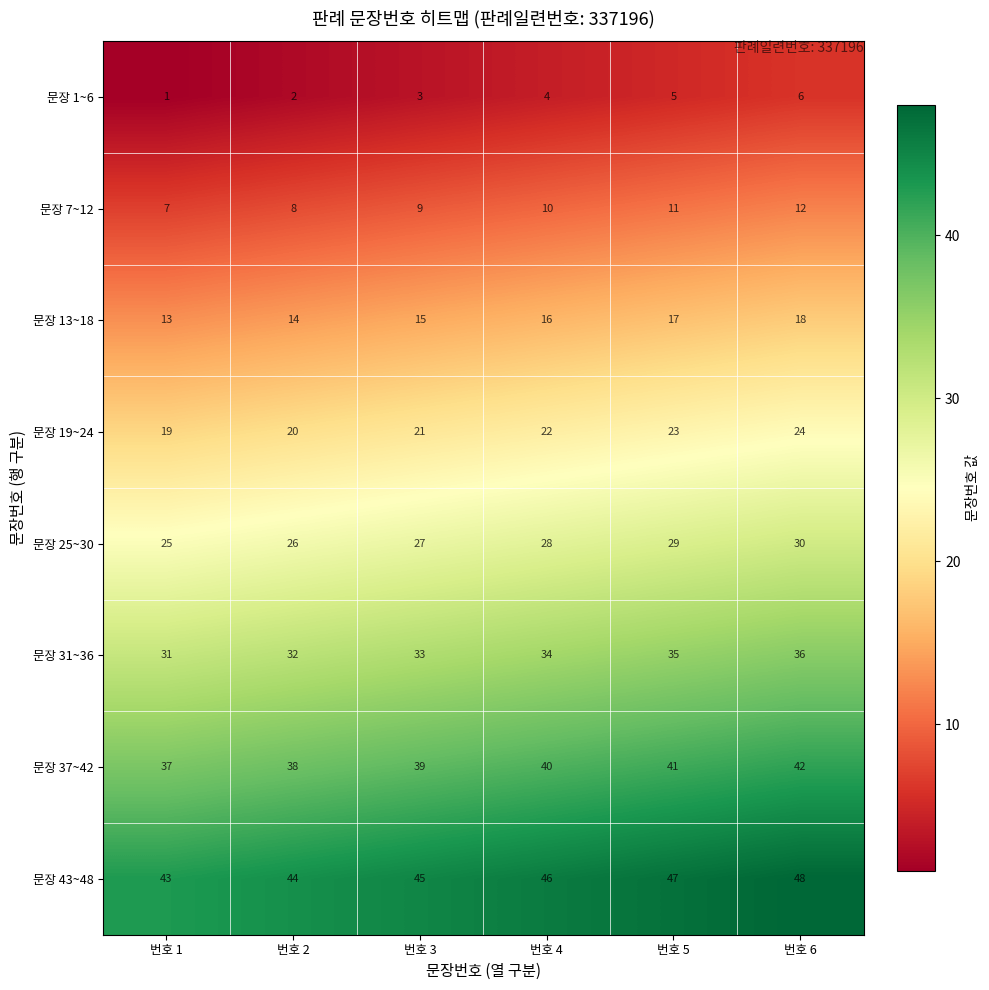

How many data points in 문장 7~12 are less than 10?

3